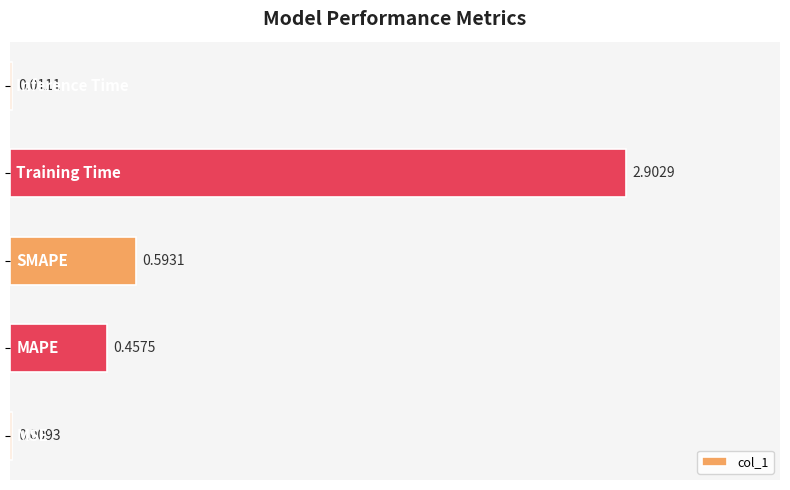

What is the sum of all values?

4.0